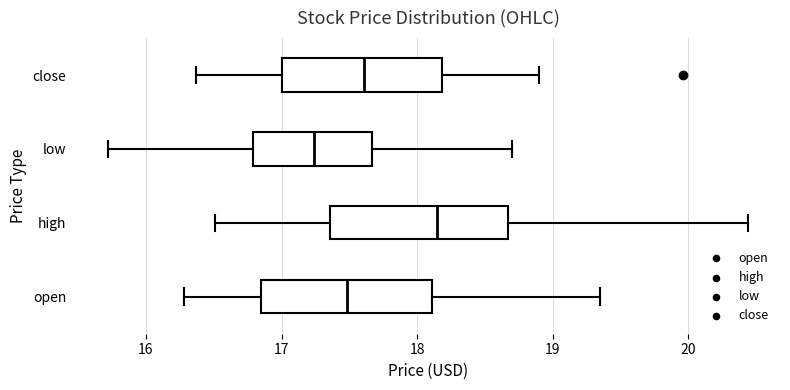

Where does the left whisker of the box for low end on the x-axis? The values are not printed on the chart, so give them approximately, as read against the axis.

15.7